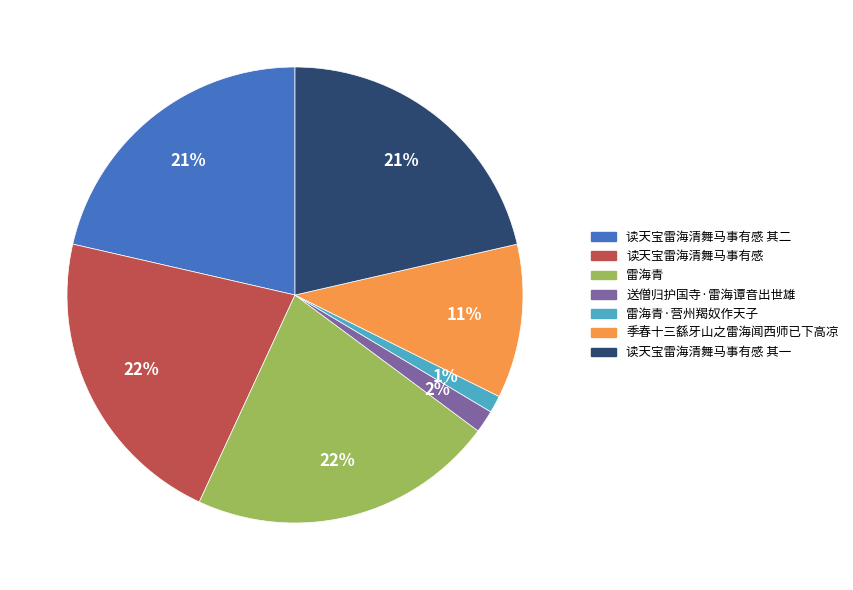

Is it true that 雷海青 is 22% of the pie?

True